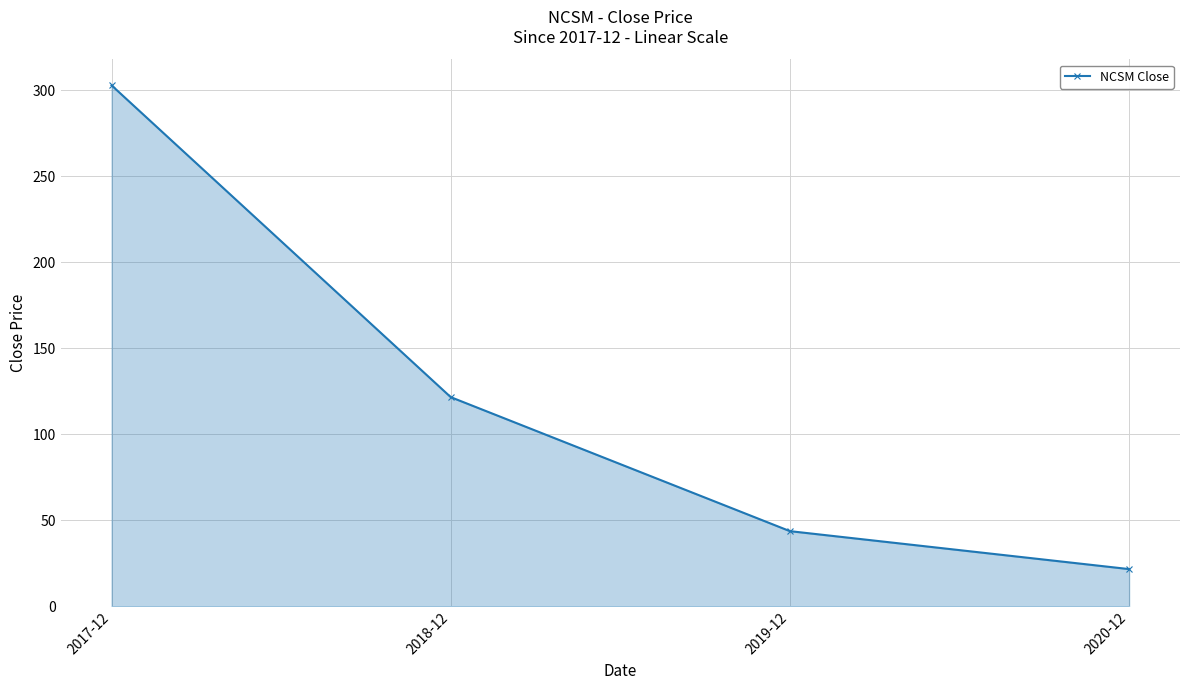

Does the chart have visible grid lines?

Yes